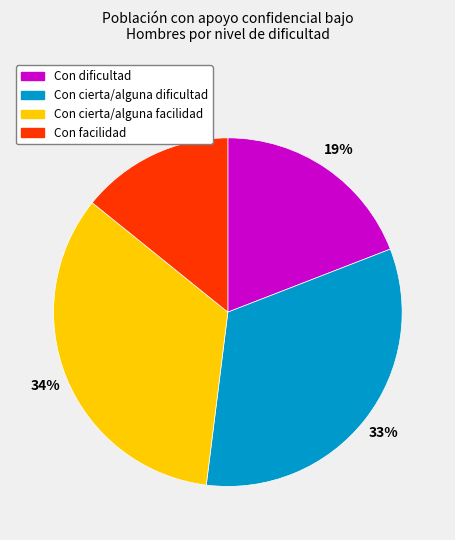

The Con cierta/alguna facilidad slice represents 34% of the pie. True or false?

True